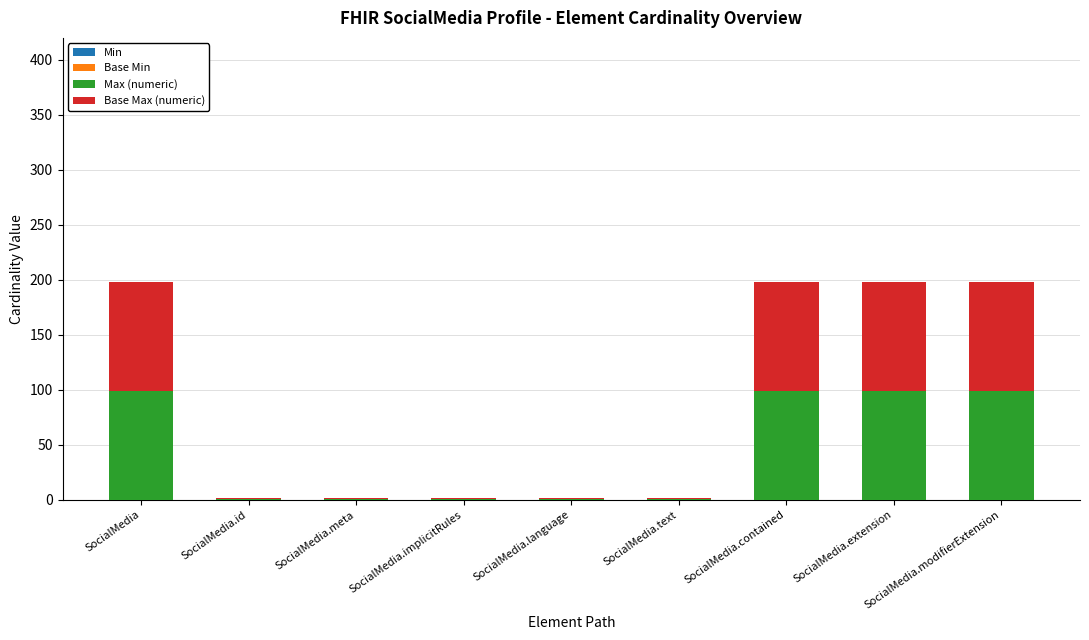

The value of Max (numeric) at SocialMedia.contained is 50. True or false?

False